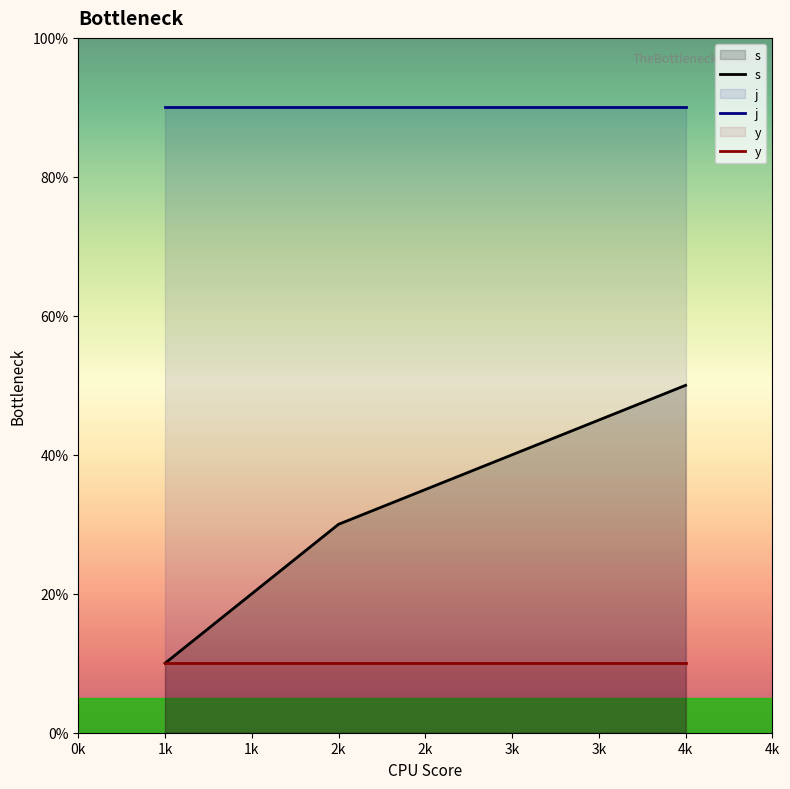

Which series has the largest total across all categories?

j